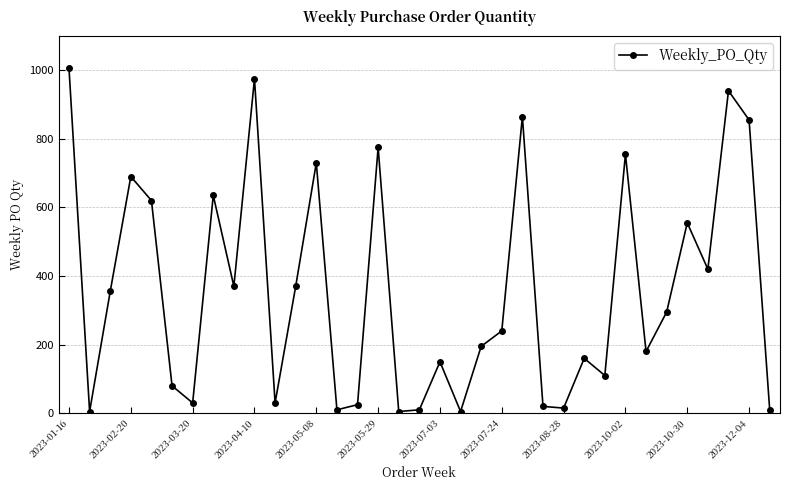

True or false: the data has more than 0 interior local peaks.

True